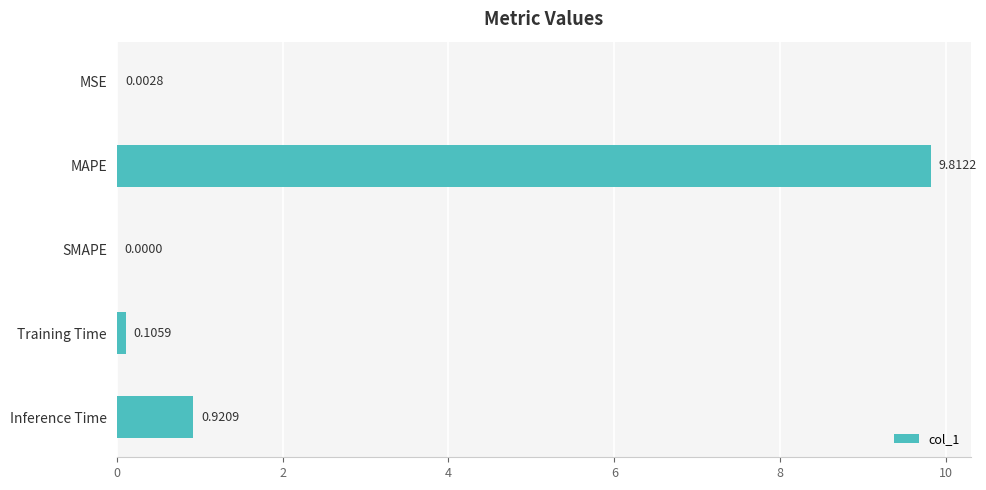

What is the change in value from MSE to Training Time?

+0.1